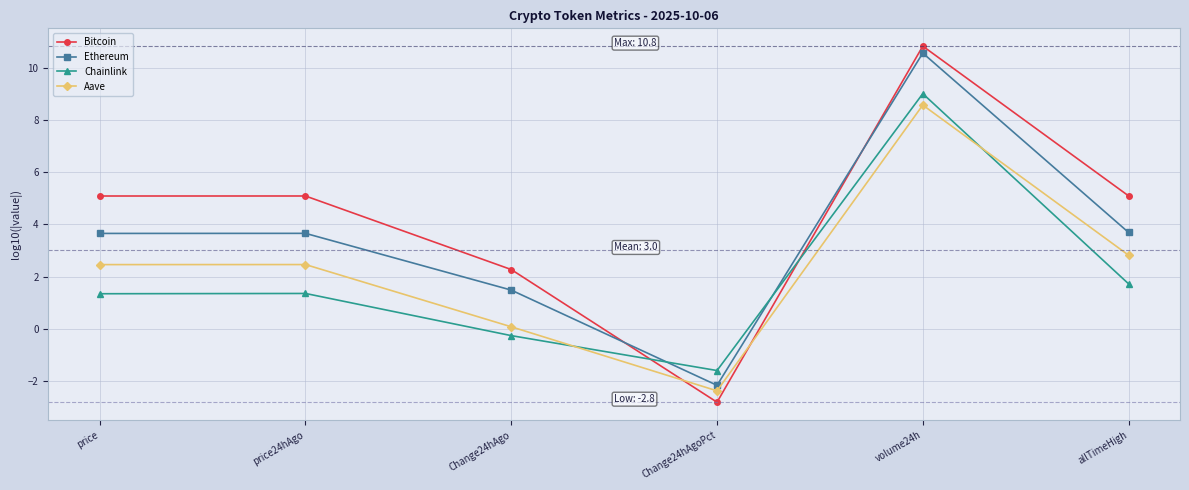

Where is the first local minimum for Ethereum?

Change24hAgoPct